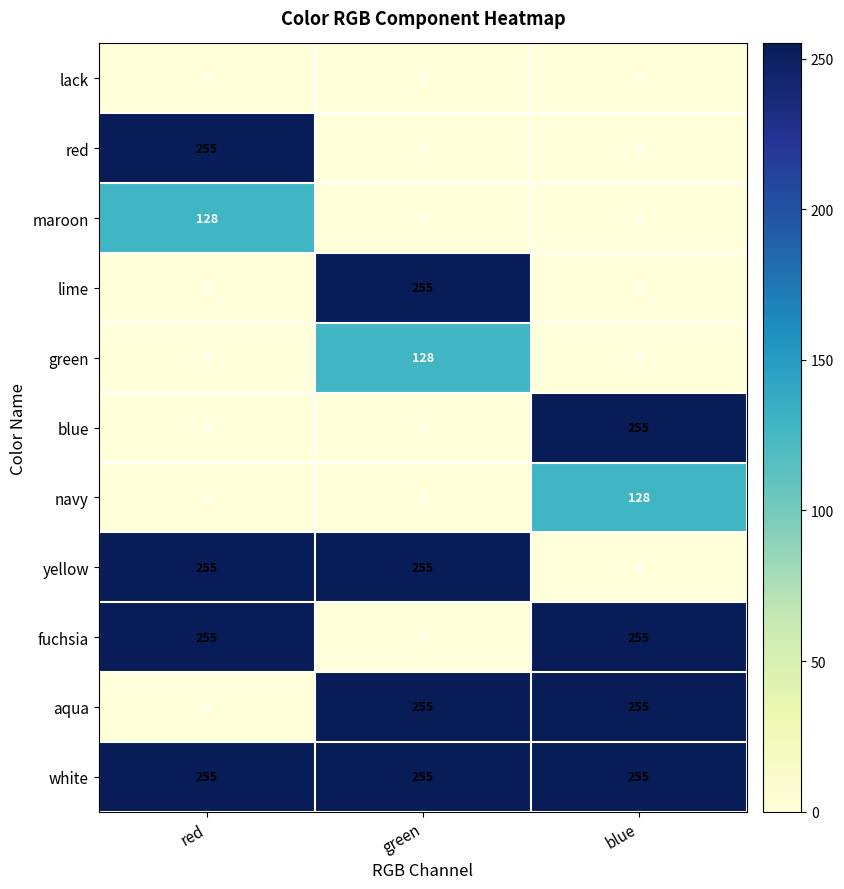

Count the number of data series in this chart.

11